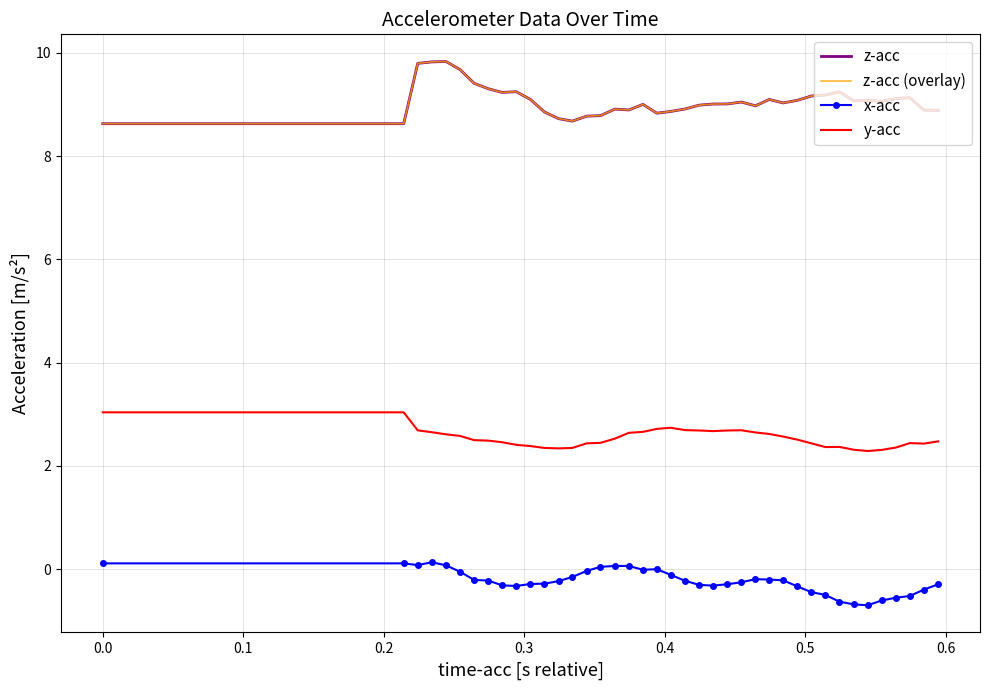

True or false: x-acc and z-acc intersect in this chart.

False